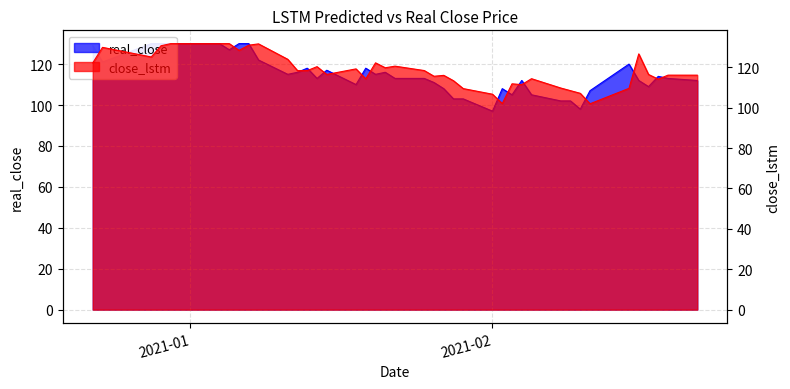

Where is the first local minimum for close_lstm?

2020-12-28